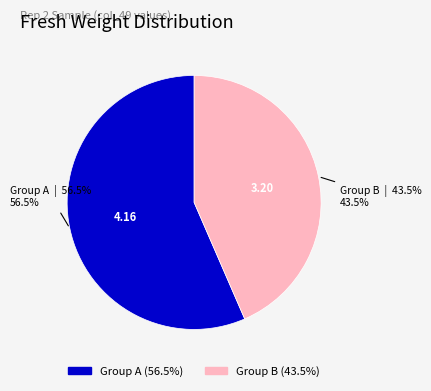

Does any single category account for the majority?

Yes